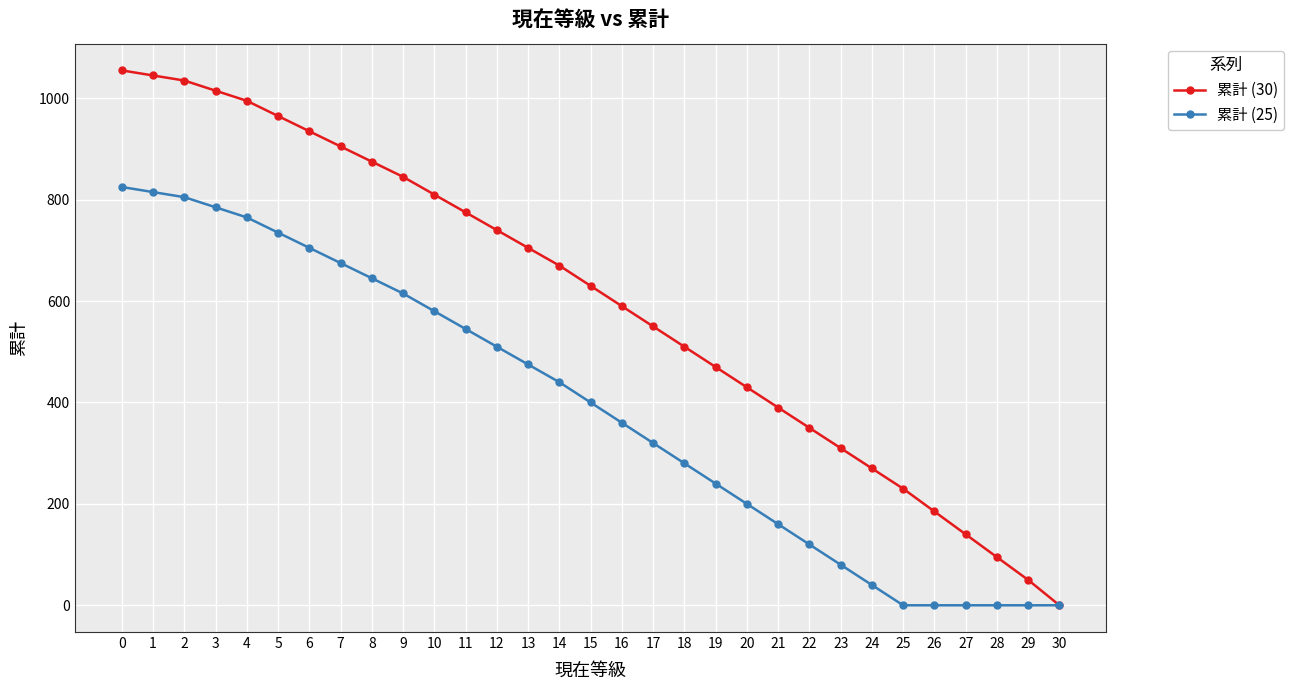

True or false: 累計 (25) has a value of 0 at 27.

True